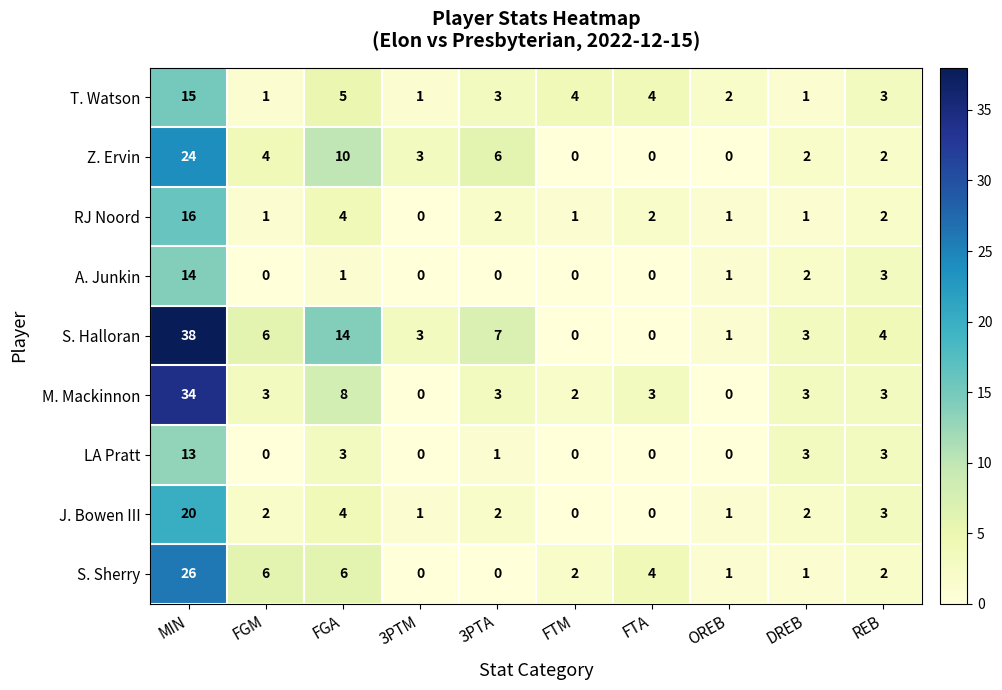

Which series has the largest range (max minus min)?

S. Halloran